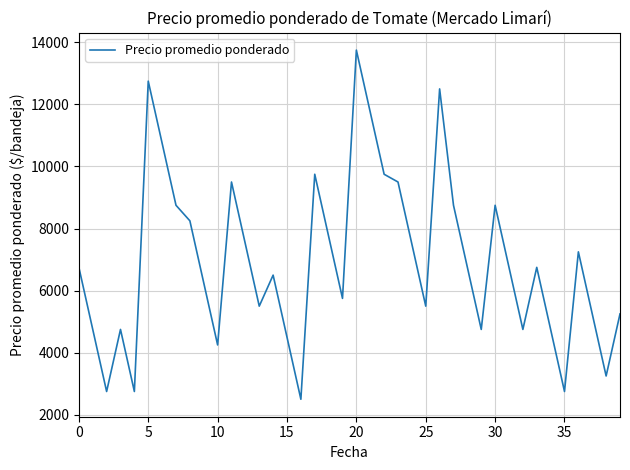

What is the average value?

6950